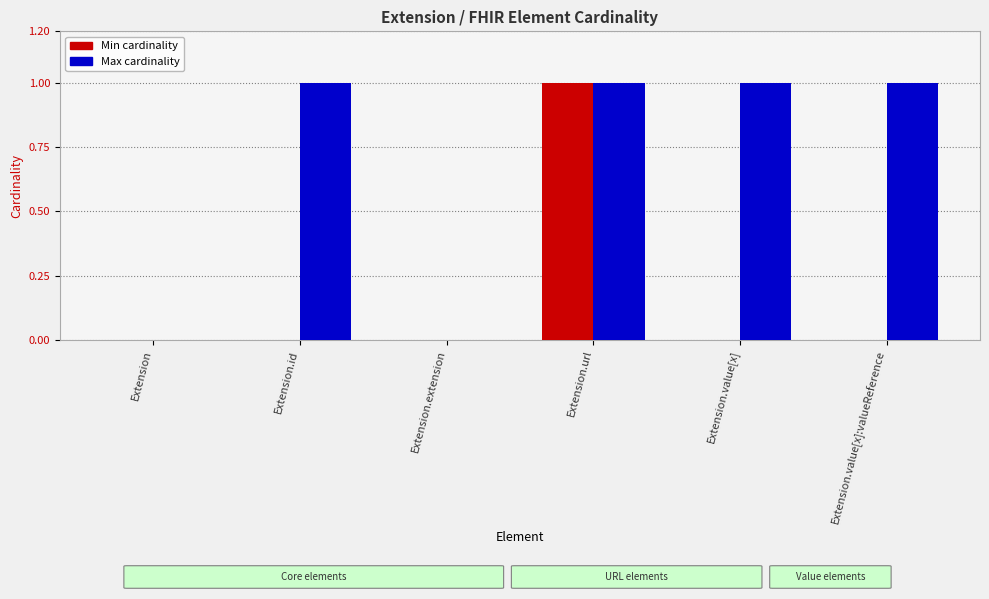

At which category is the sum across all series the highest?

Extension.url